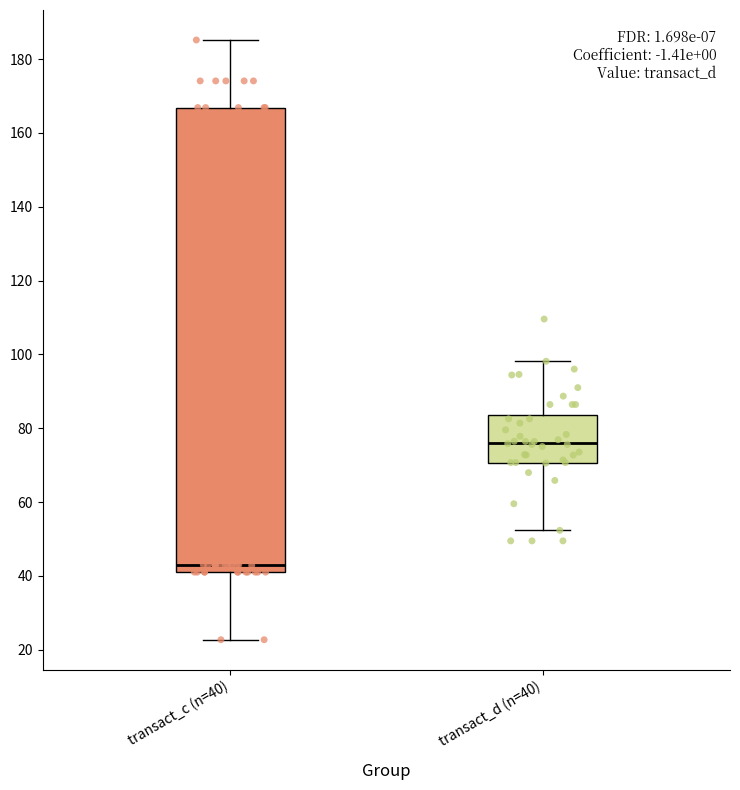

Comparing the boxes themselves (not the whiskers), which one is the tallest?

transact_c (n=40)